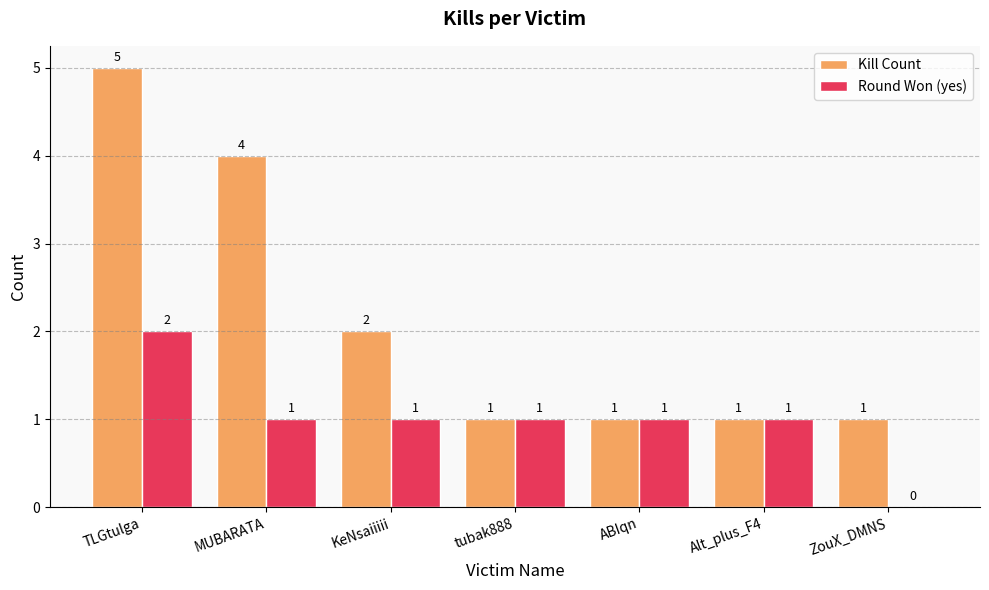

Does the chart contain stacked bars?

No